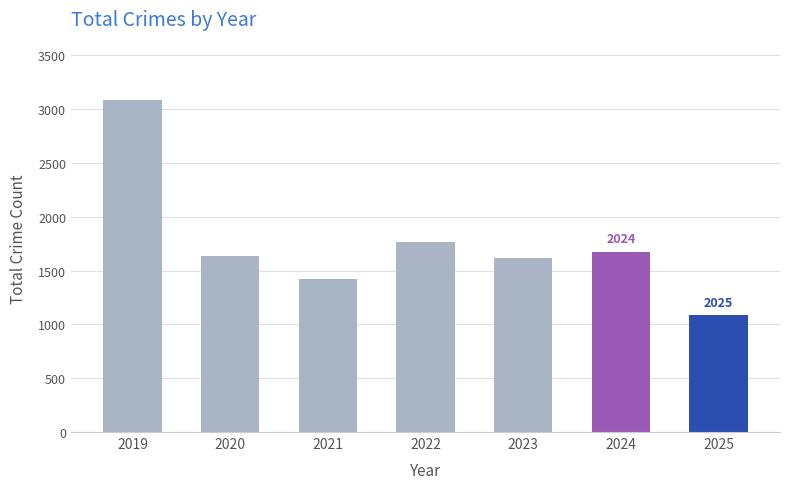

Reading left to right, what are all the values shown in this chart?

2019=3080	2020=1634	2021=1423	2022=1761	2023=1613	2024=1675	2025=1085